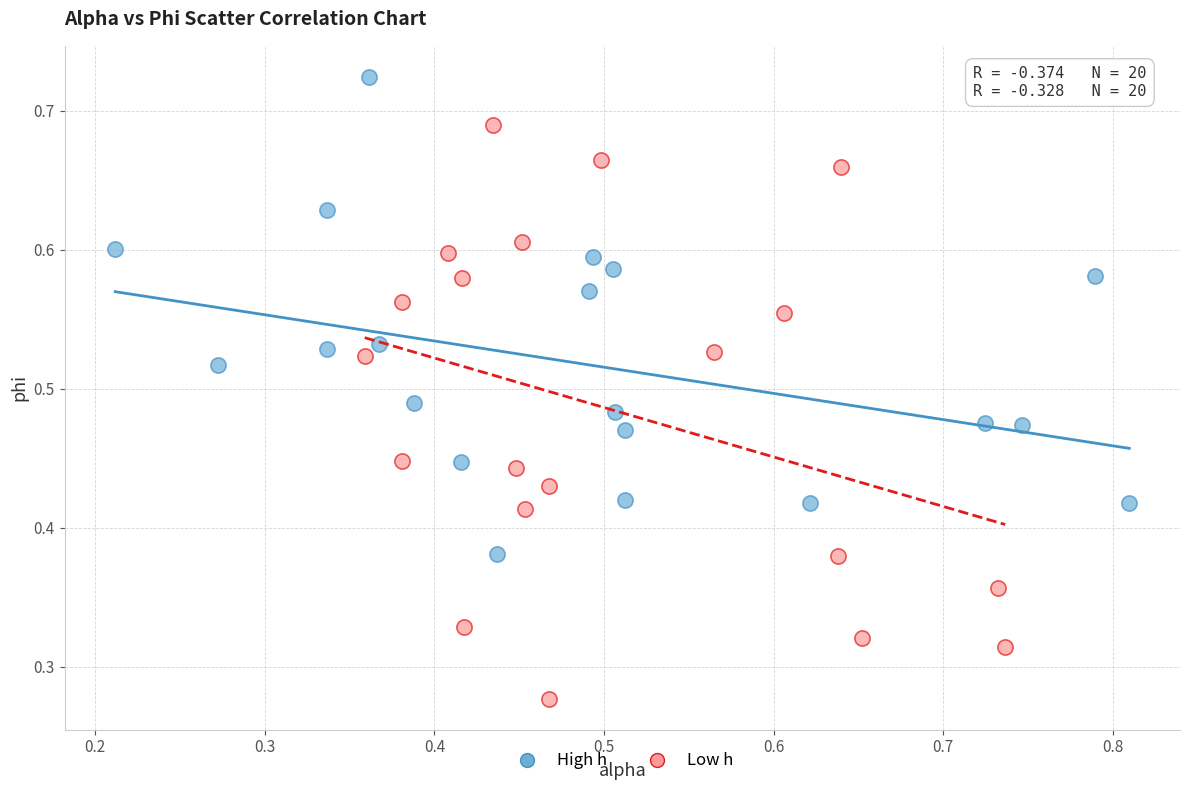

Which series reaches the minimum Y coordinate?

Low h